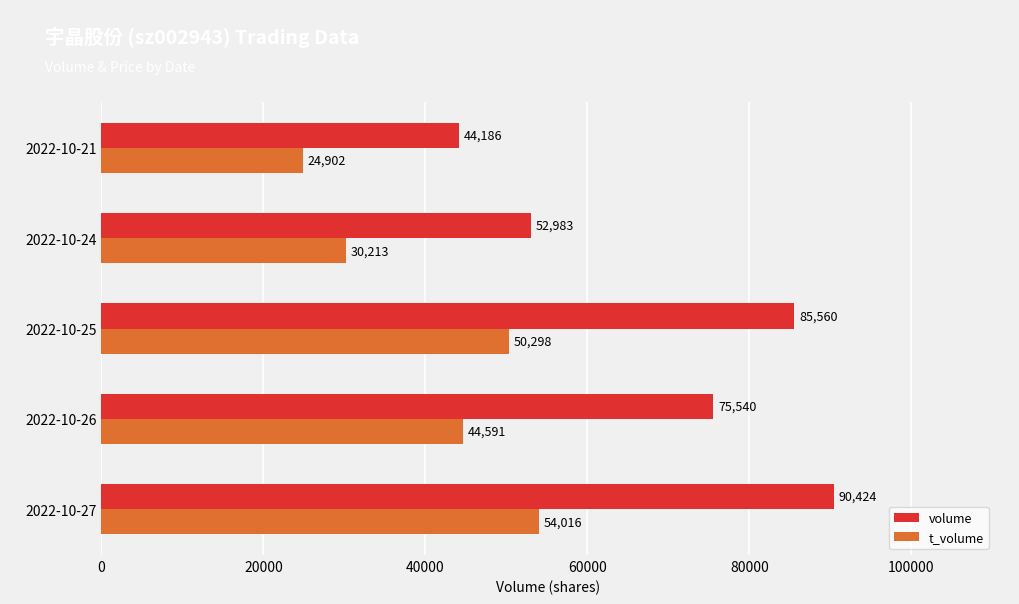

Which series has the largest total across all categories?

volume